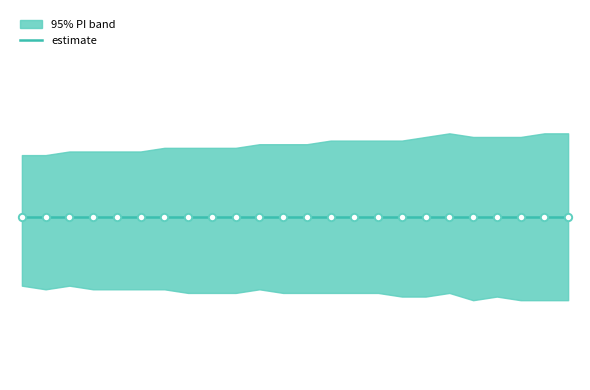

What is the total value across all series at 546?

0.1